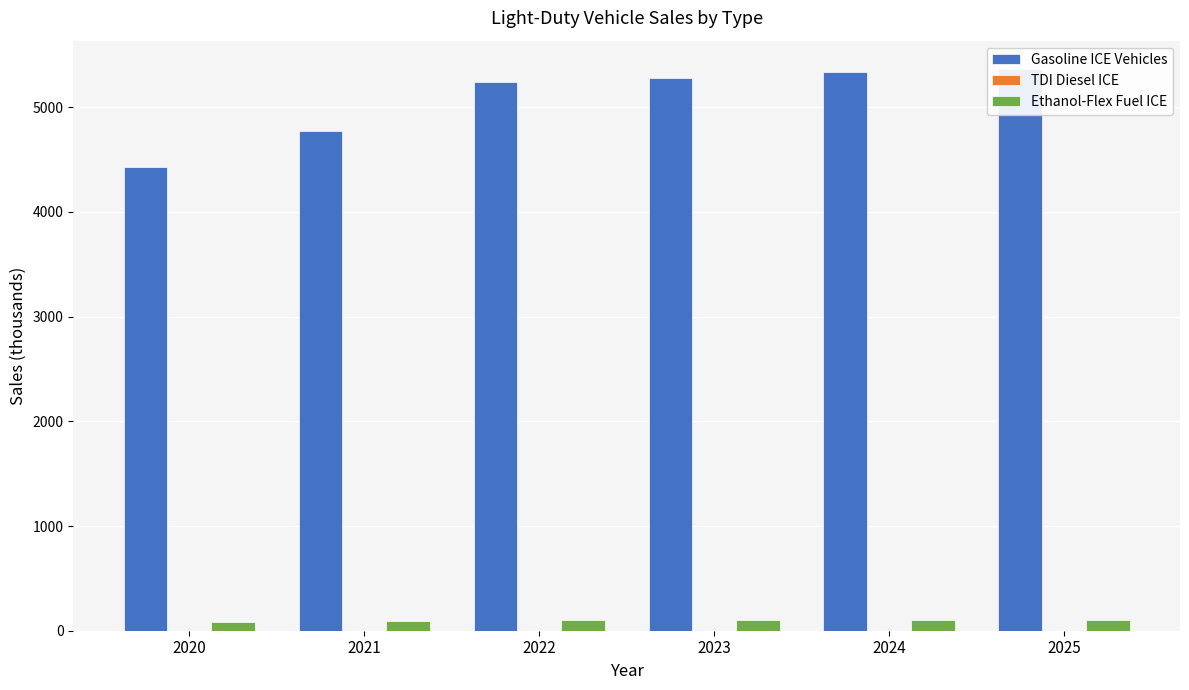

Which series has the largest total across all categories?

Gasoline ICE Vehicles